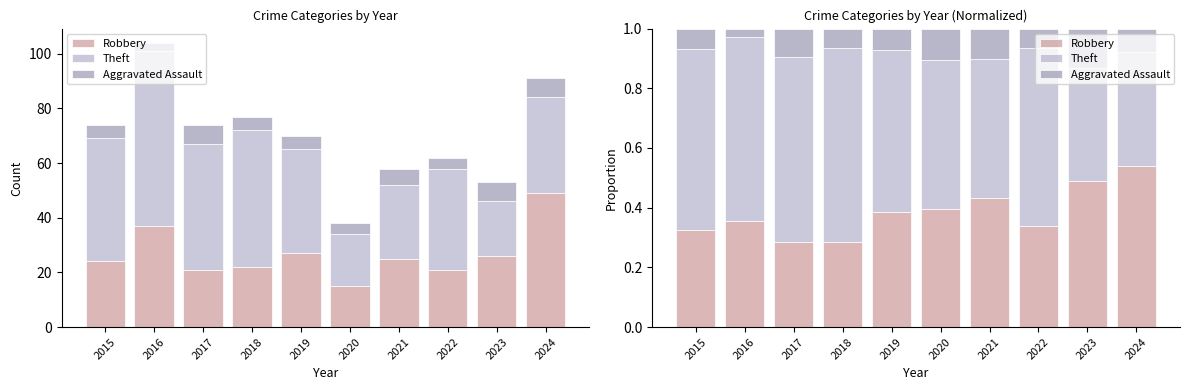

Are the bars horizontal?

No